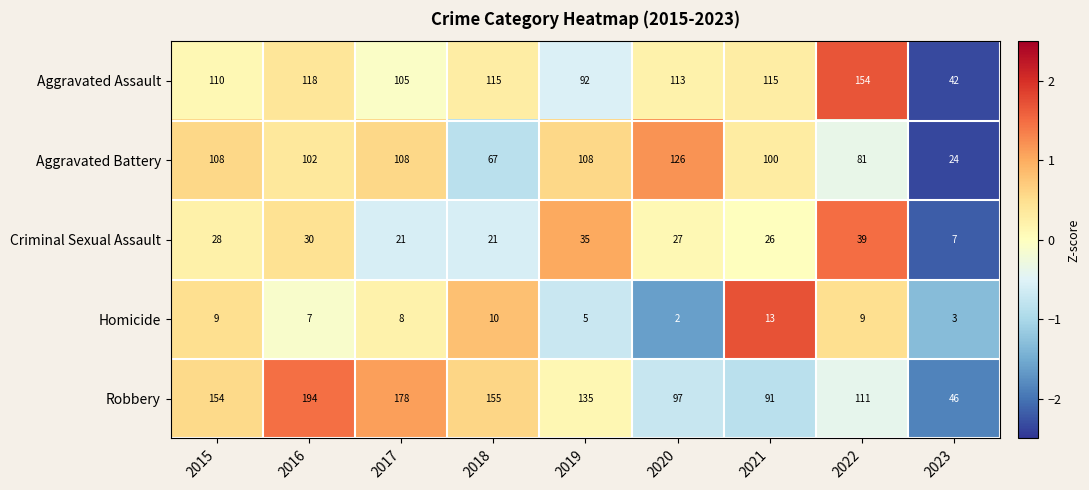

Rank the series at 2017 from lowest to highest value.

Homicide, Criminal Sexual Assault, Aggravated Assault, Aggravated Battery, Robbery